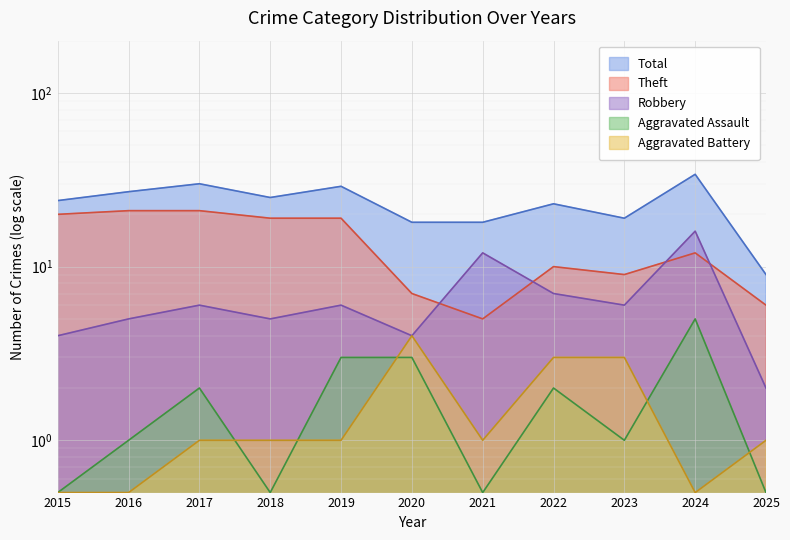

At which category does the chart reach its minimum across all series?

2015